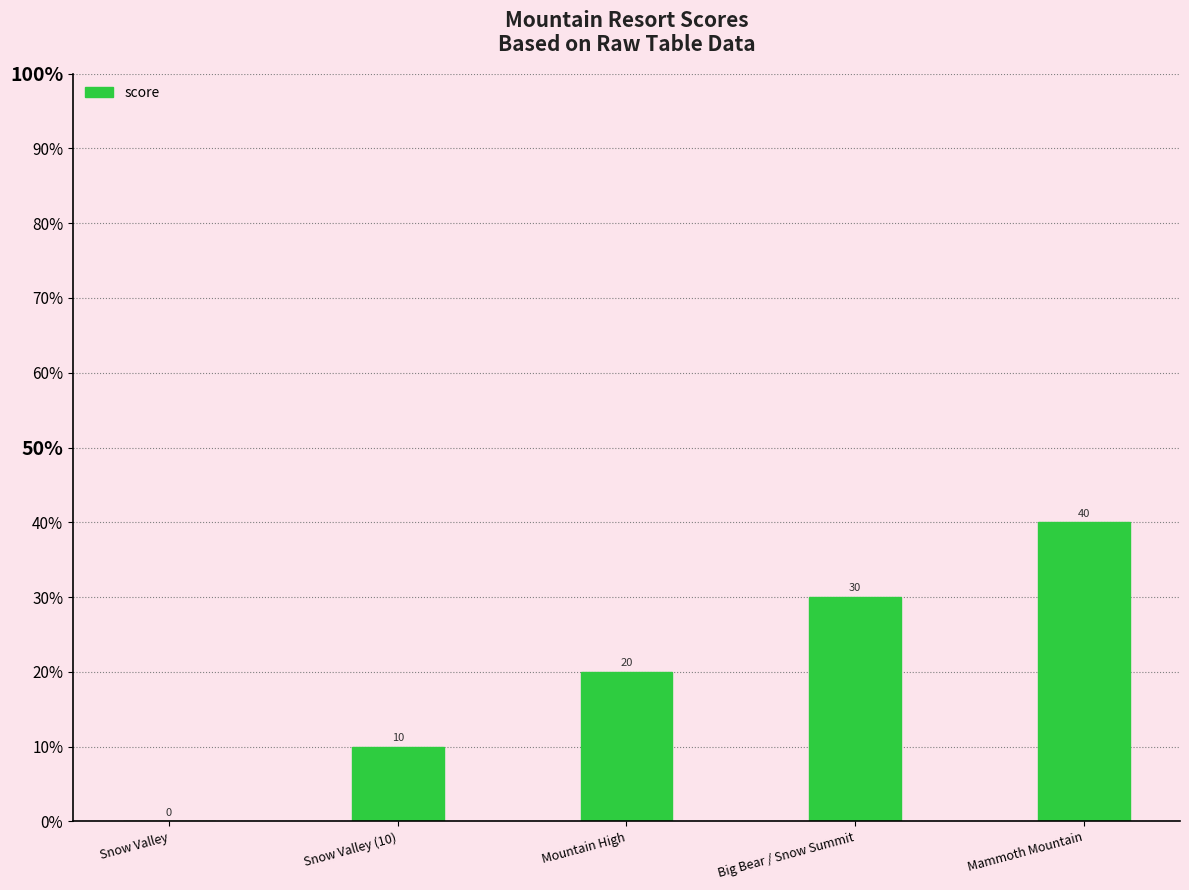

The chart shows a value of 6 at Mountain High. True or false?

False